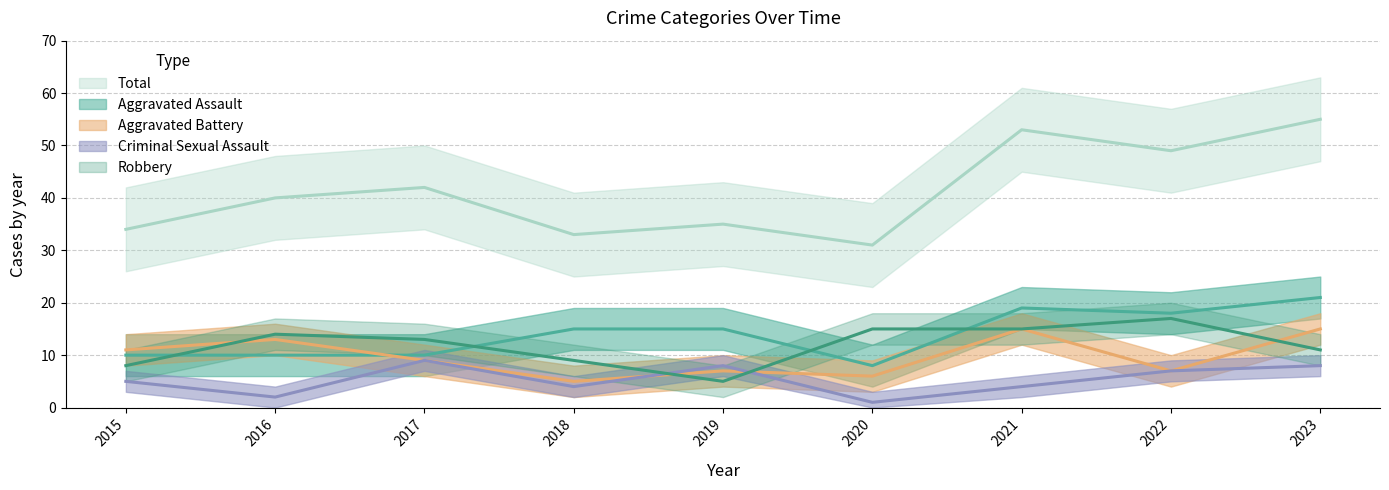

Is the value of Robbery at 2023 greater than the value of Aggravated Battery at 2017?

Yes